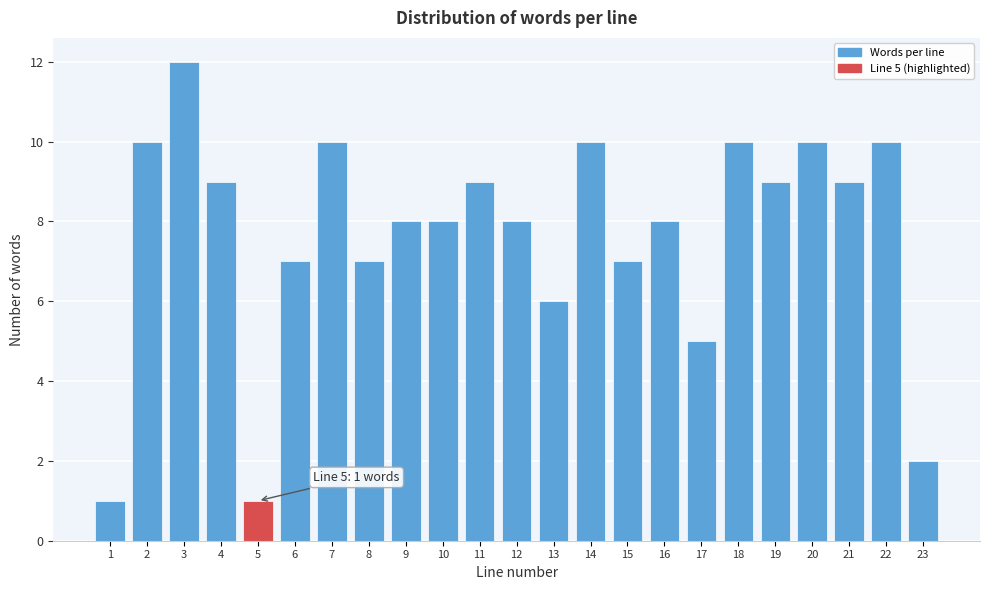

Reading left to right, transcribe all the data shown in this chart.

1	10	12	9	1	7	10	7	8	8	9	8	6	10	7	8	5	10	9	10	9	10	2